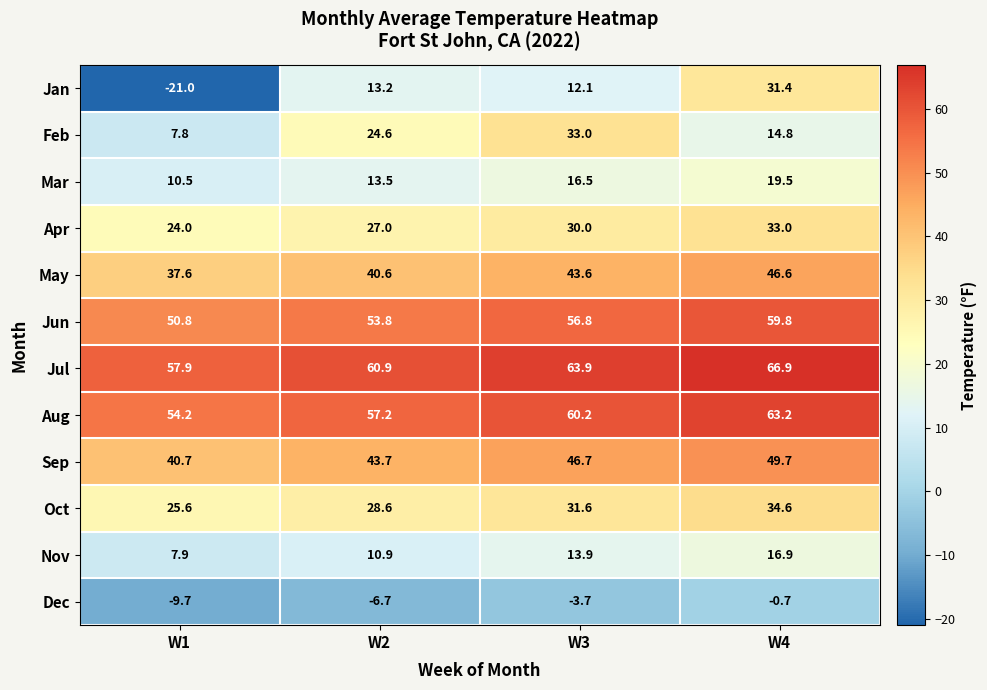

What is the average value of the Nov series?

12.4